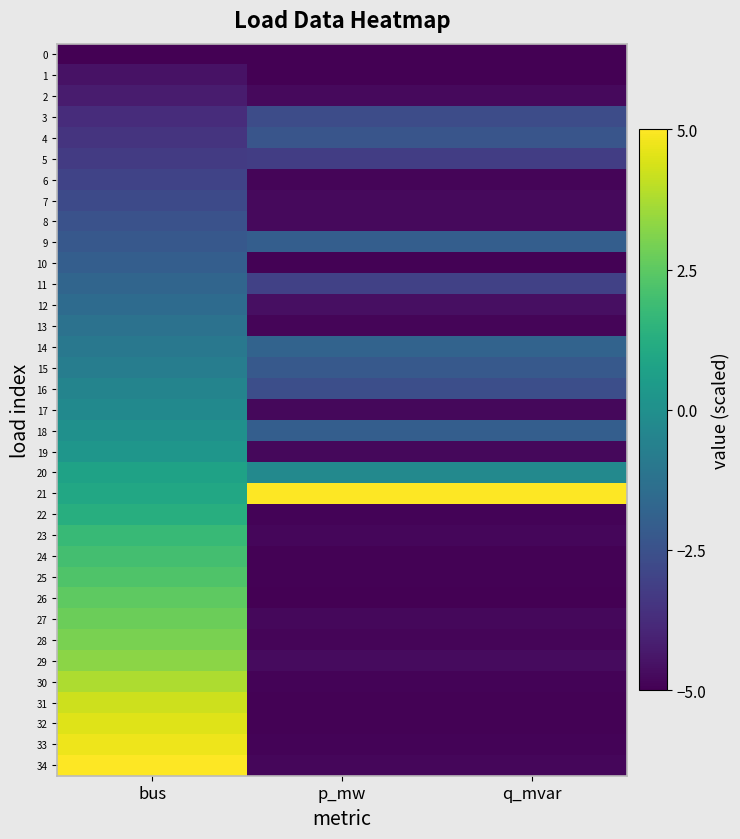

Which series changed the most between p_mw and q_mvar?

20